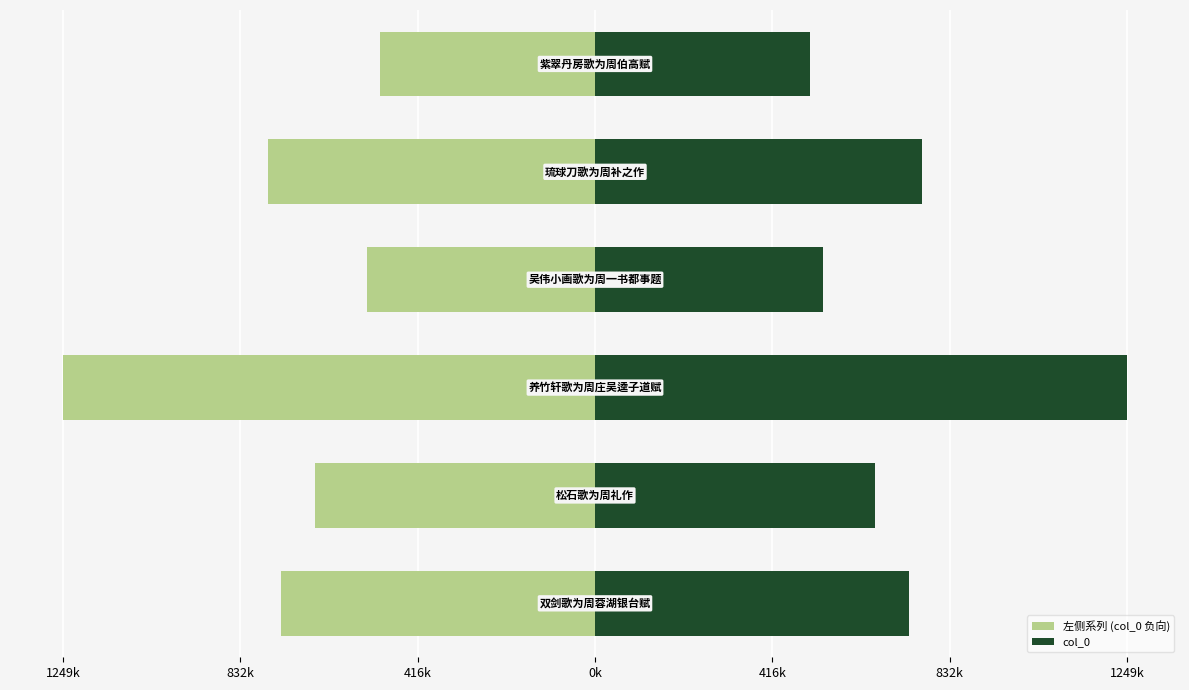

Reading right to left, extract all data points from this chart.

左侧系列 (col_0 负向): -504943	-769187	-534744	-1249098	-657277	-738409
col_0: 504943	769187	534744	1249098	657277	738409